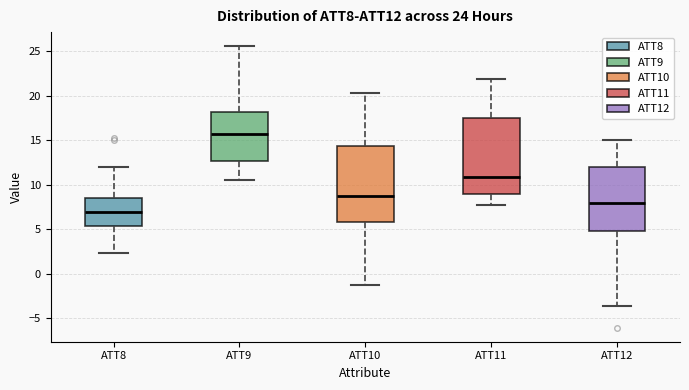

Which box's median line is the highest?

ATT9